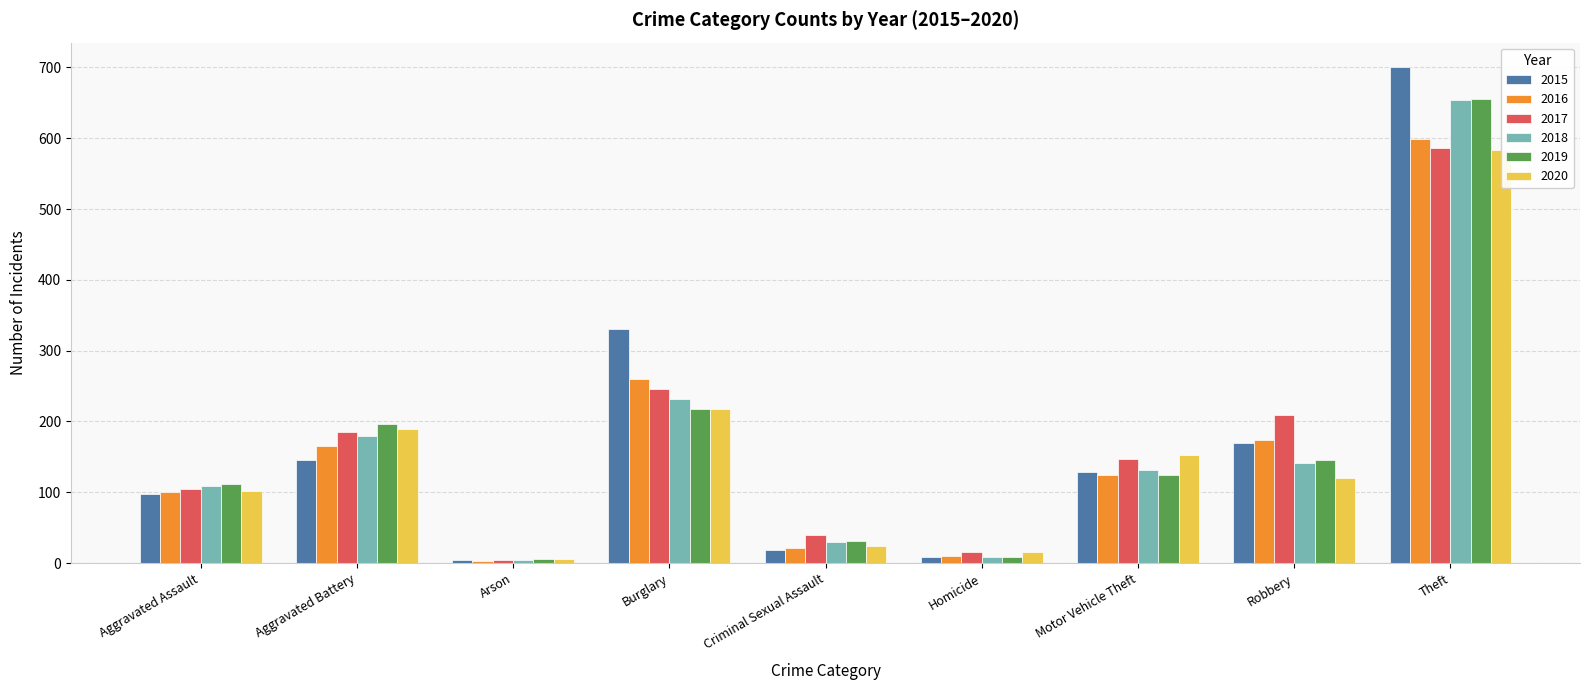

Which series has the largest total across all categories?

2015